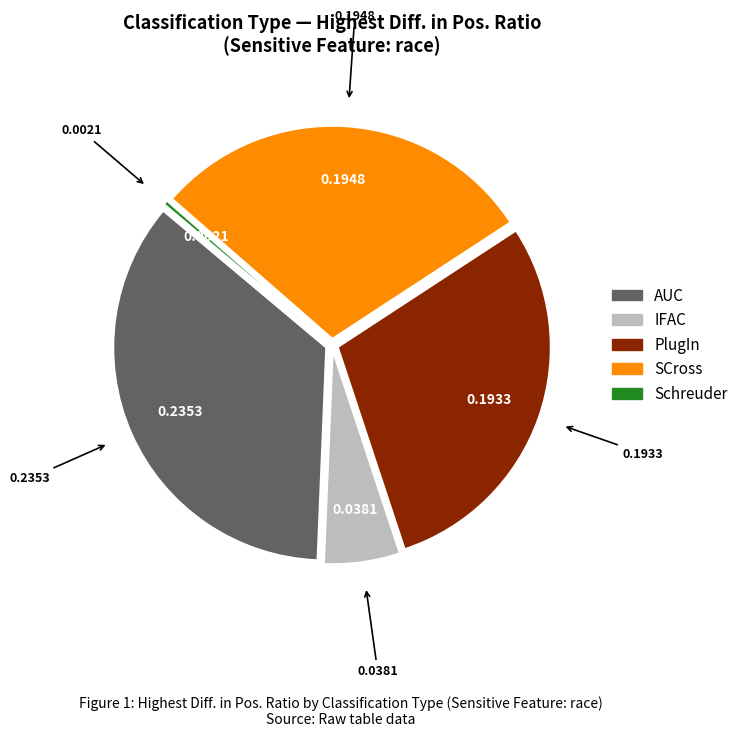

Is it true that IFAC is 1% of the pie?

False